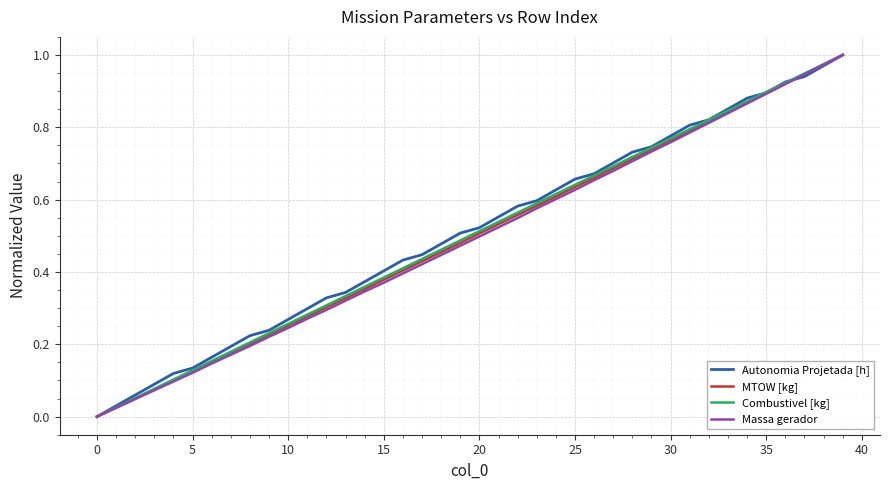

What are all the series names shown in the legend?

Autonomia Projetada [h], MTOW [kg], Combustivel [kg], Massa gerador